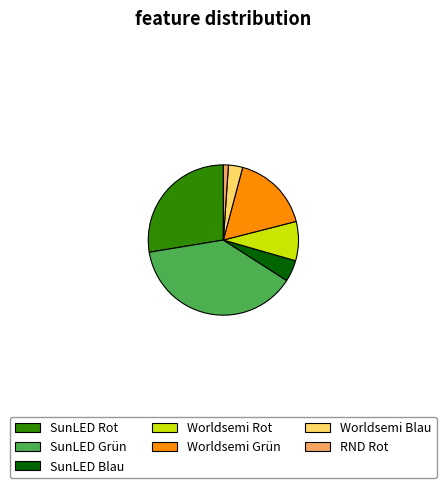

Which has a higher value, SunLED Rot or SunLED Blau?

SunLED Rot